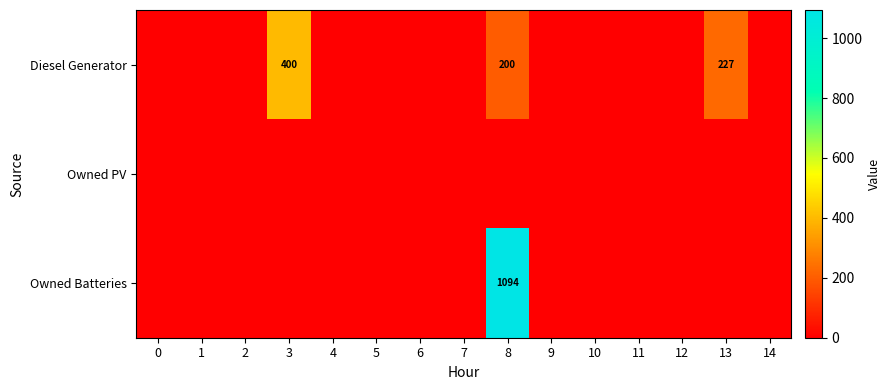

True or false: Diesel Generator has a value of 631 at 3.

False